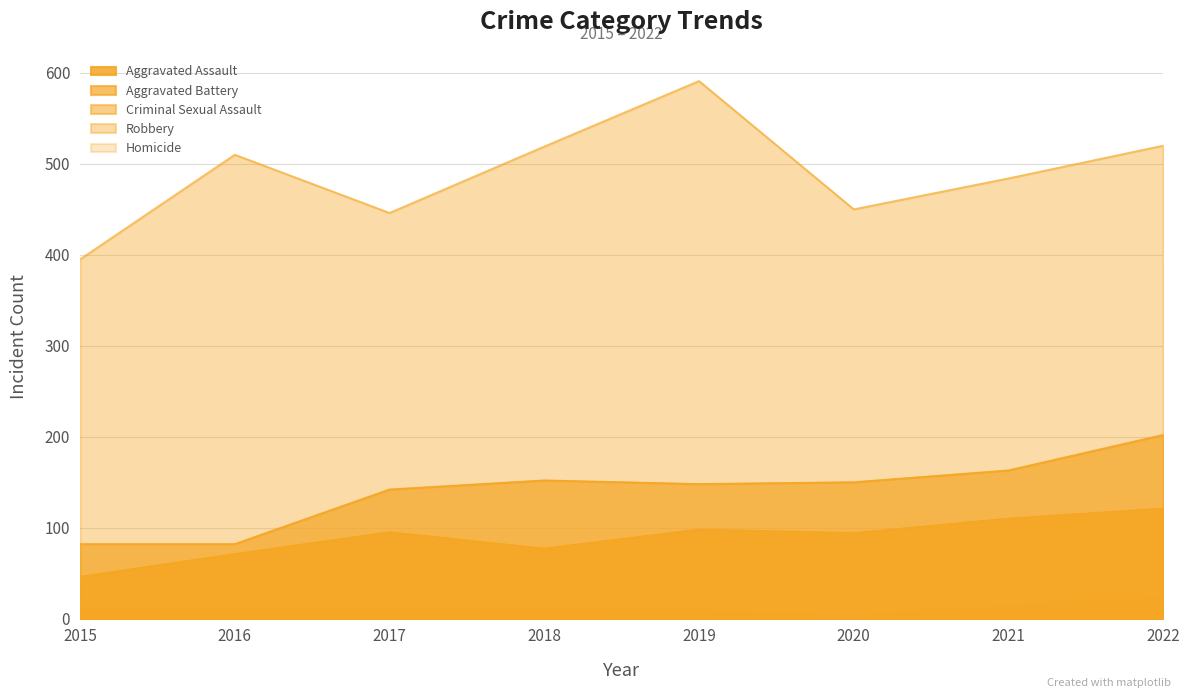

What is the total value across all series at 2016?

672